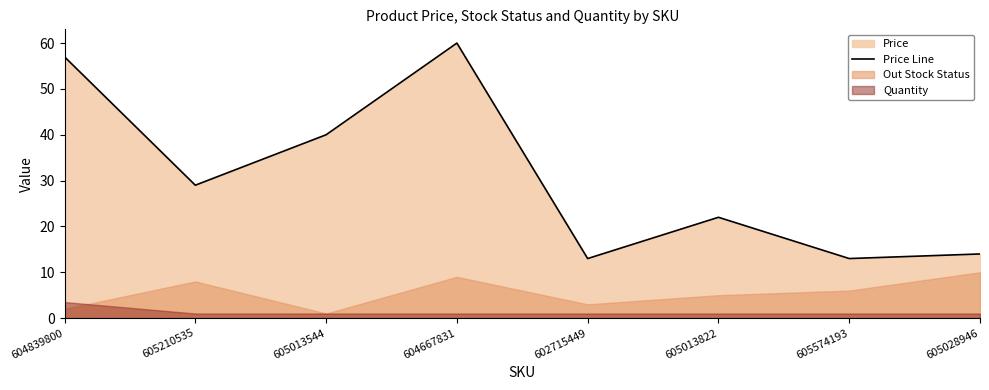

Where does the Price Line series first go above 28?

604839800